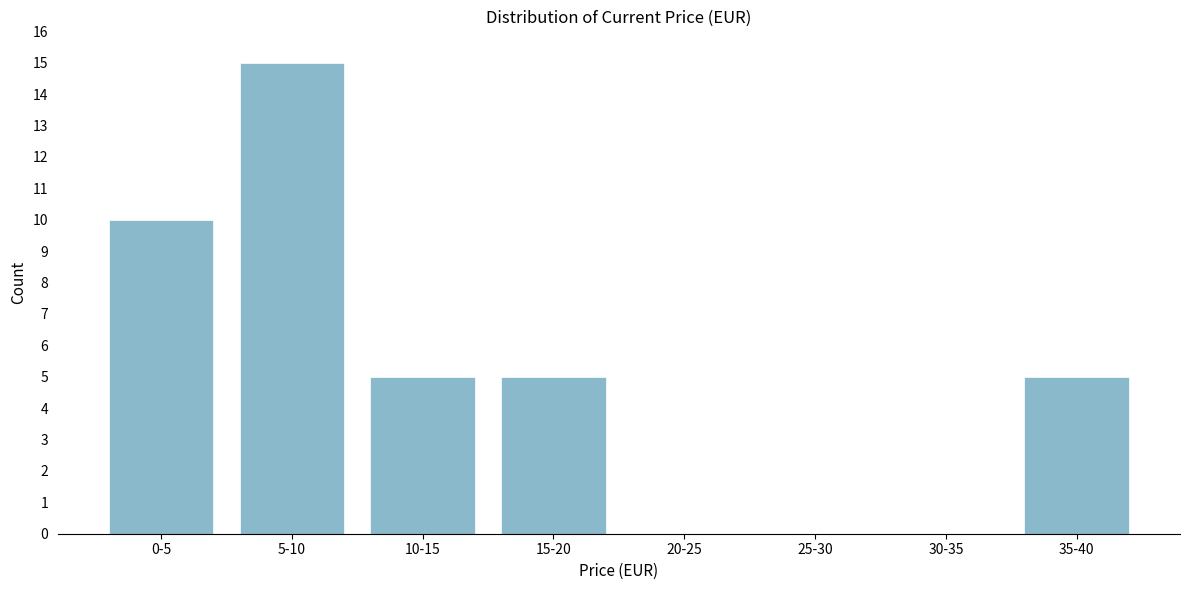

Reading left to right, list all the values displayed in this chart.

0-5=10	5-10=15	10-15=5	15-20=5	20-25=0	25-30=0	30-35=0	35-40=5